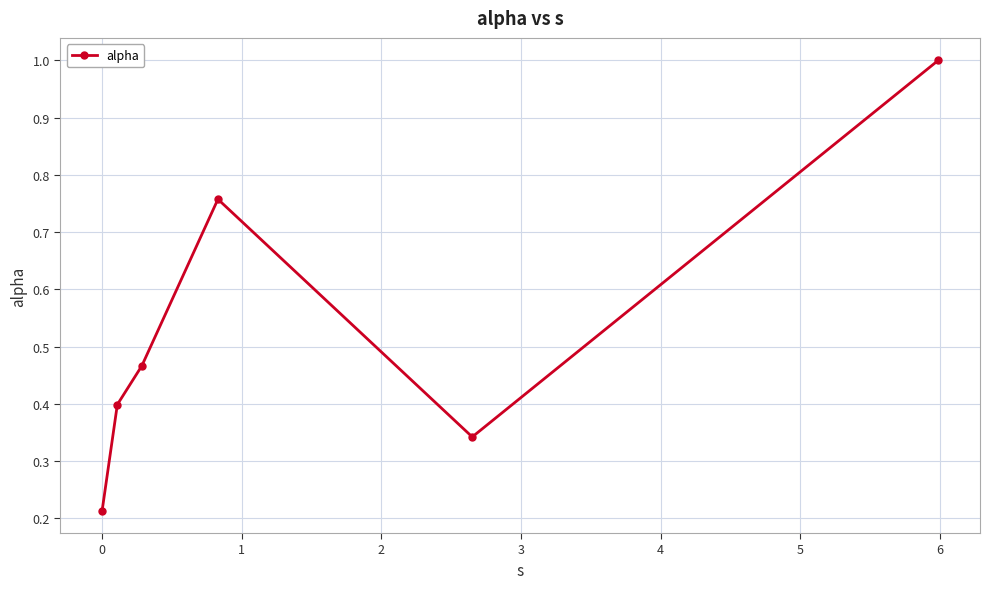

How many interior local peaks (higher than both neighbors) does the data have?

1